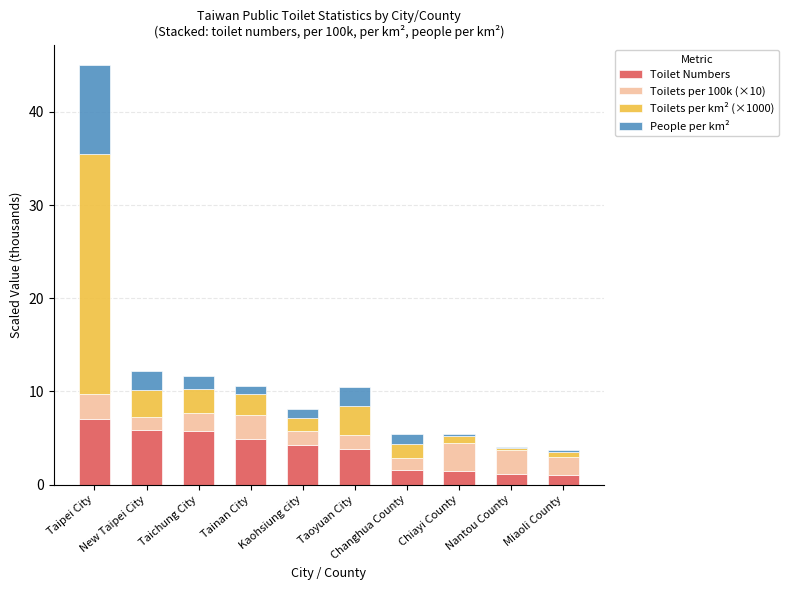

At how many categories does at least one series exceed 4?

5